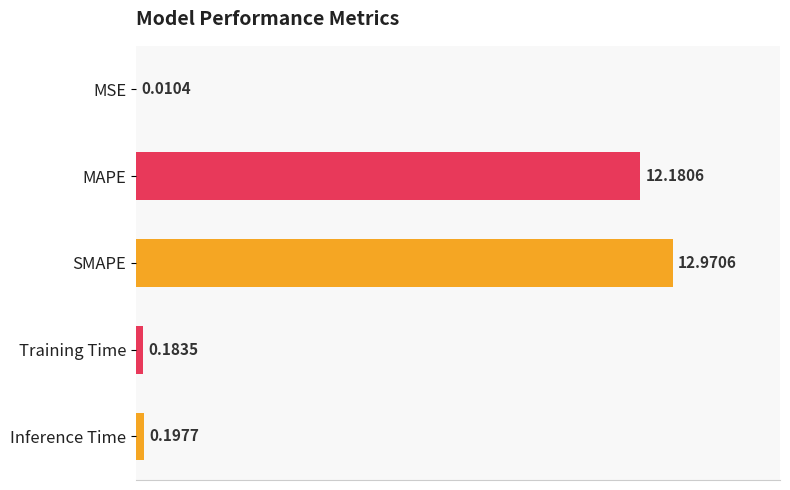

Does the chart contain stacked bars?

No